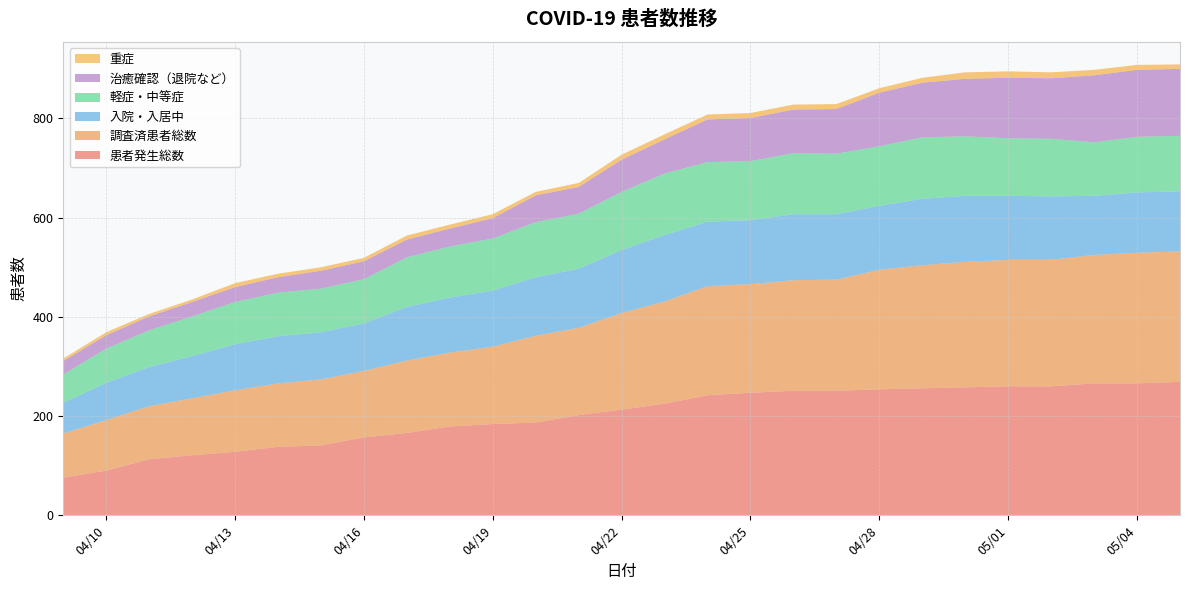

Reading left to right, list all the values displayed in this chart.

患者発生総数: 76	90	113	121	128	138	141	157	166	179	184	187	202	213	225	242	247	251	251	254	256	258	260	260	266	266	269
調査済患者総数: 89	102	107	115	124	128	133	134	146	149	156	175	176	195	206	220	219	223	224	241	248	253	255	255	259	263	263
入院・入居中: 62	75	79	85	93	95	95	96	108	111	113	118	119	127	134	130	129	133	132	129	134	133	129	128	119	122	121
軽症・中等症: 57	69	74	80	85	88	88	89	100	103	105	111	111	117	124	120	119	123	122	120	124	120	116	116	108	112	112
治癒確認（退院など）: 27	27	28	29	30	31	36	36	36	36	41	54	54	65	69	86	87	88	90	108	110	116	122	122	135	135	135
重症: 5	6	5	5	8	7	7	7	8	8	8	7	8	10	10	10	10	10	10	9	10	13	13	12	11	10	9